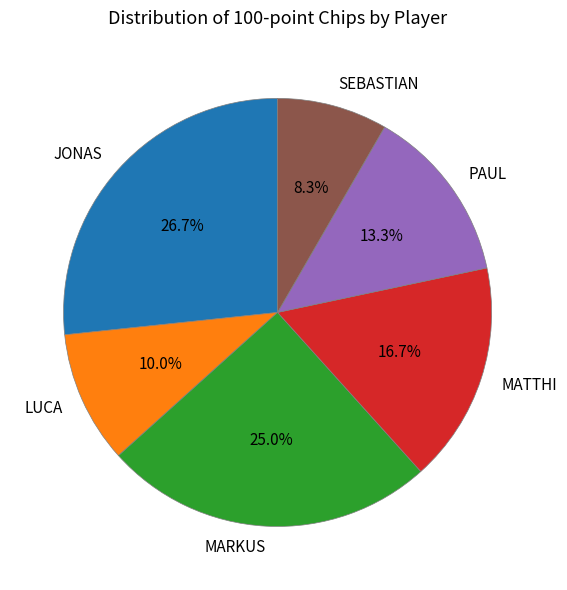

Does PAUL account for over 50% of the chart?

No